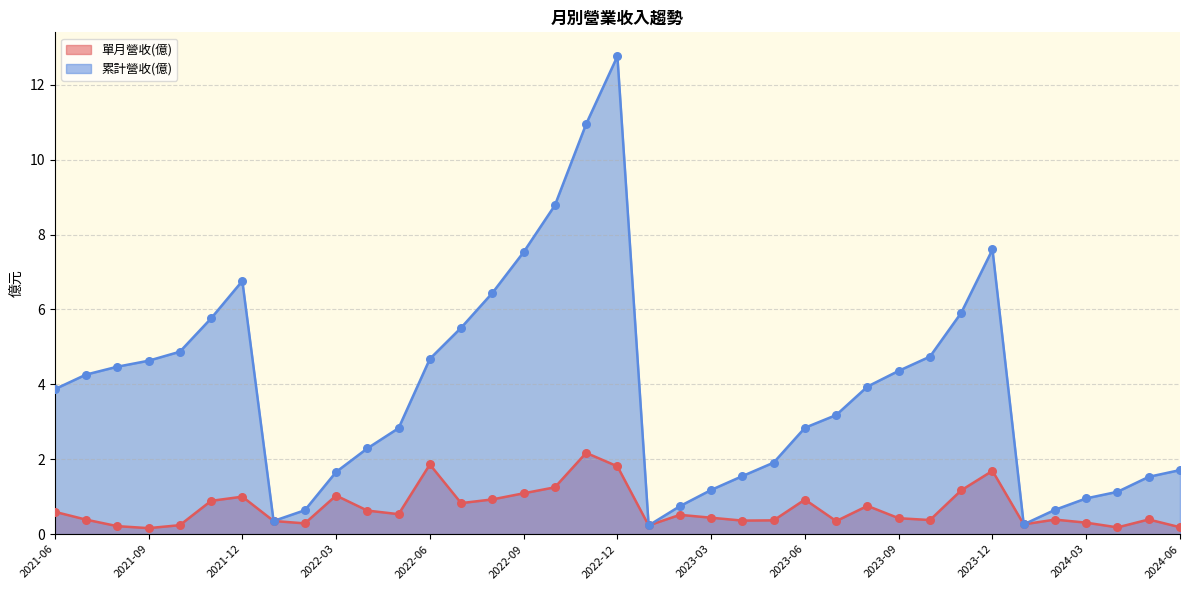

At which category is the sum across all series the highest?

2022-12